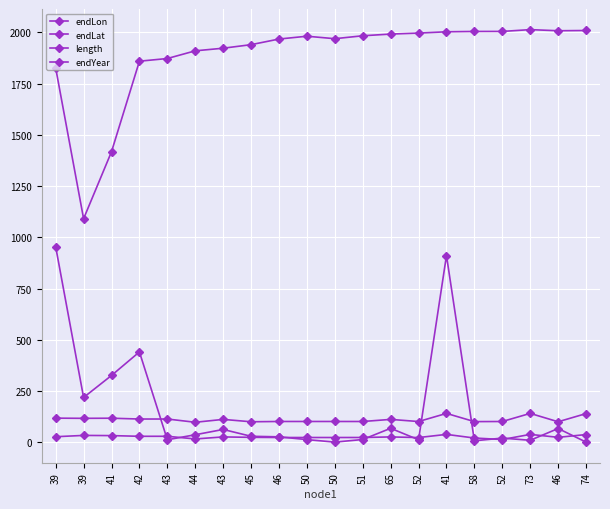

What value does the endYear series have at 58?

2004.1